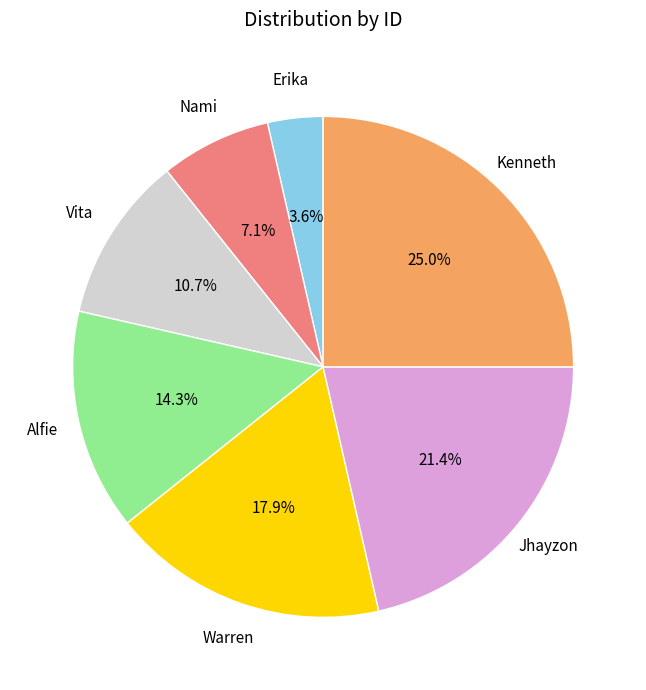

Is there any slice that represents more than half of the pie?

No